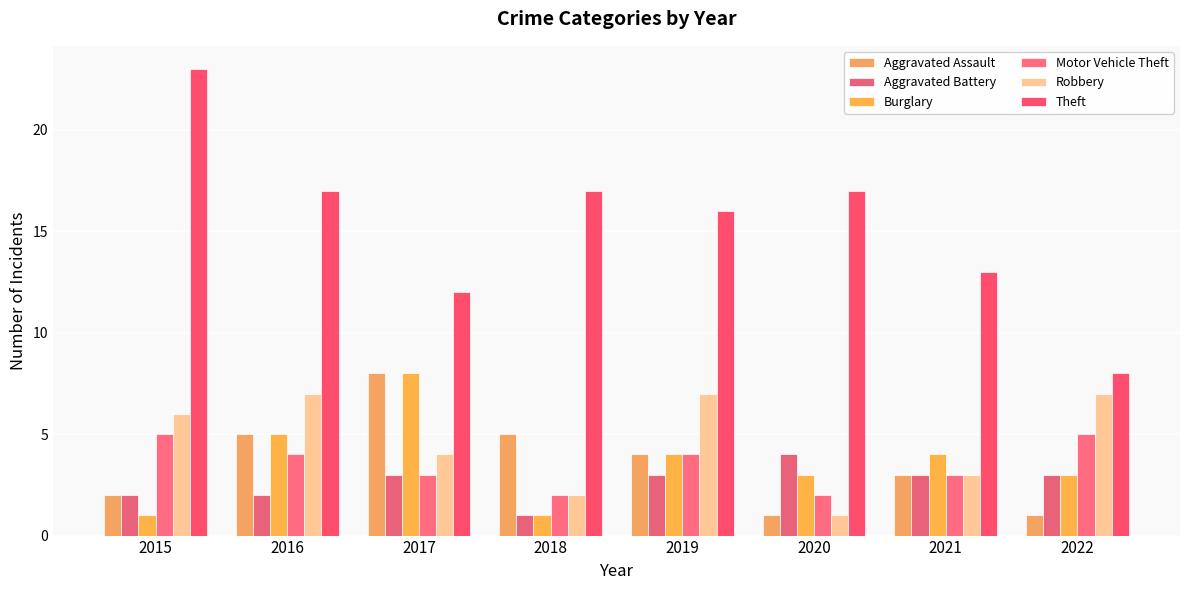

Which series has the largest range (max minus min)?

Theft